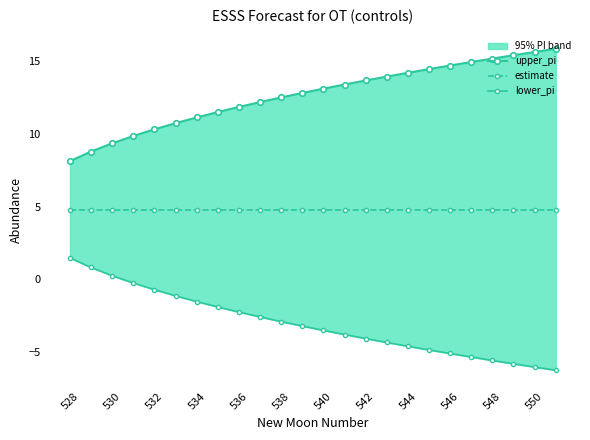

What is the maximum value shown in the chart?

15.9